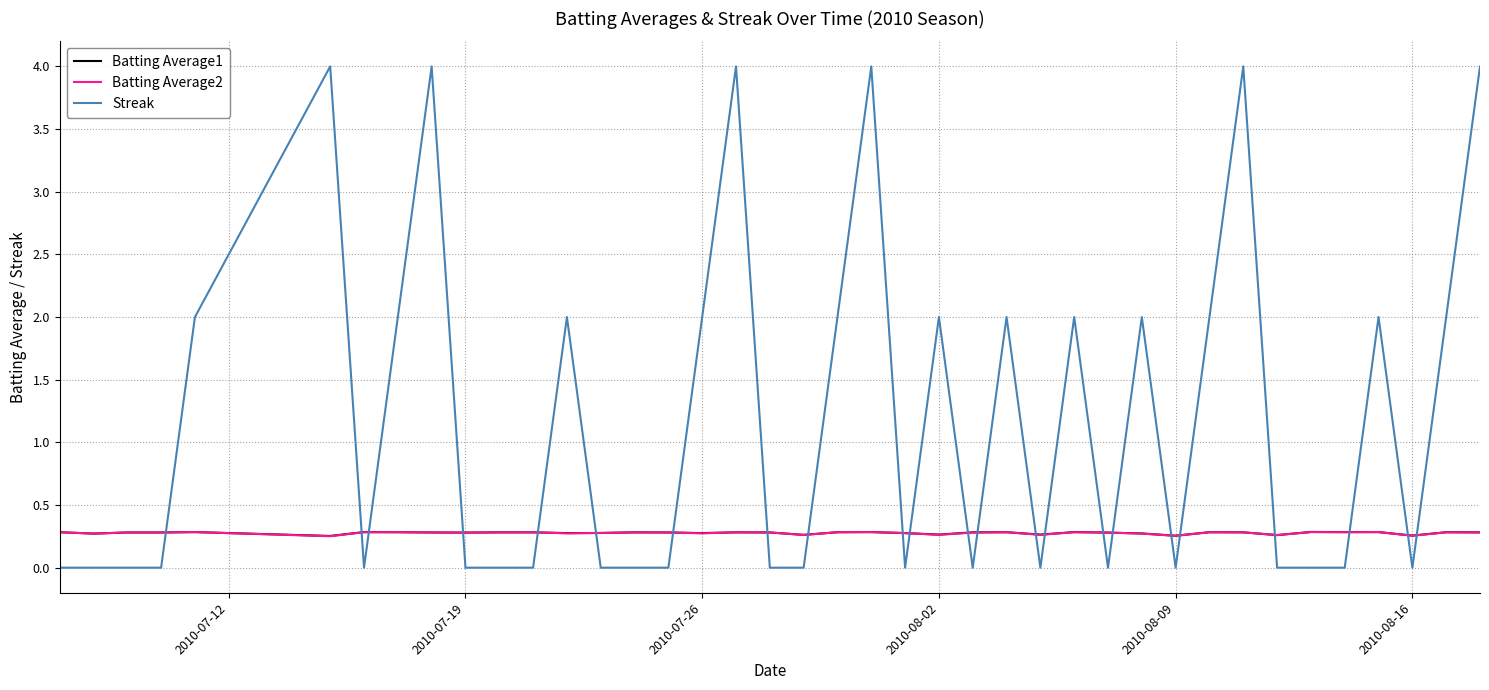

Which series has the widest spread of values?

Streak